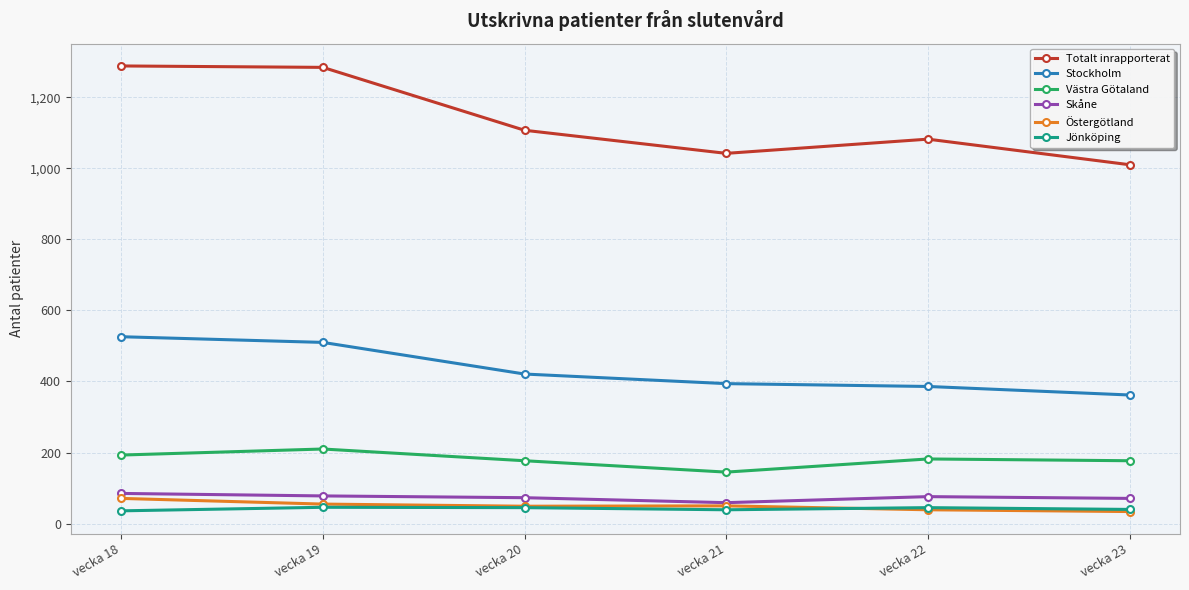

At vecka 18, list the series in order from largest to smallest.

Totalt inrapporterat, Stockholm, Västra Götaland, Skåne, Östergötland, Jönköping